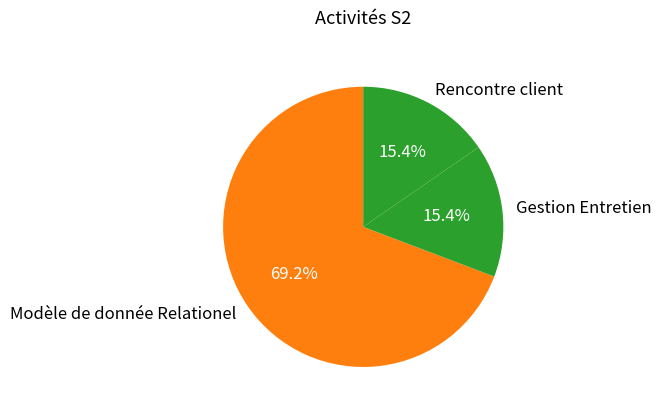

Which slice is the largest?

Modèle de donnée Relationel